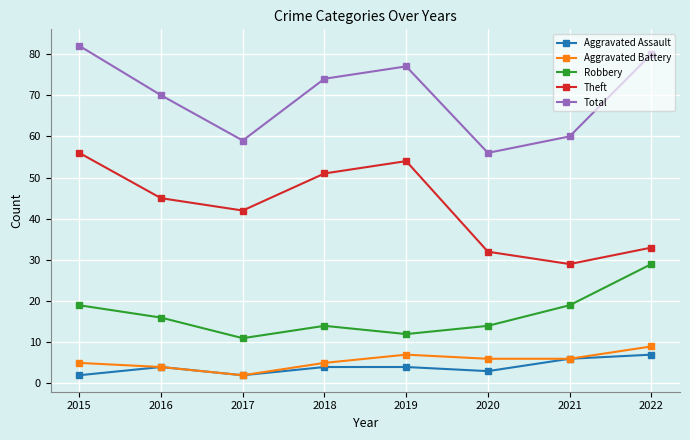

Which series has the largest range (max minus min)?

Theft